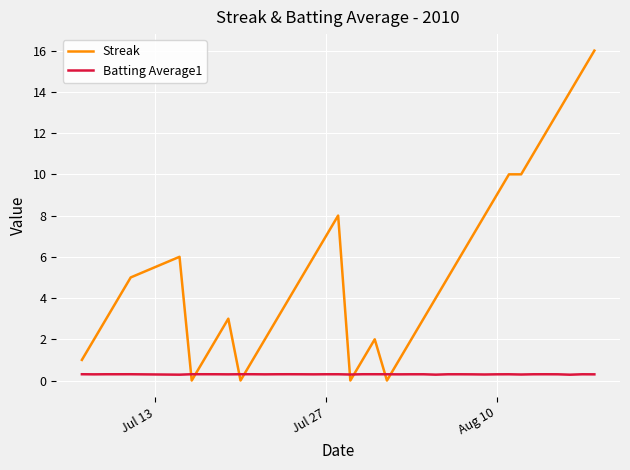

What are all the series names shown in the legend?

Streak, Batting Average1